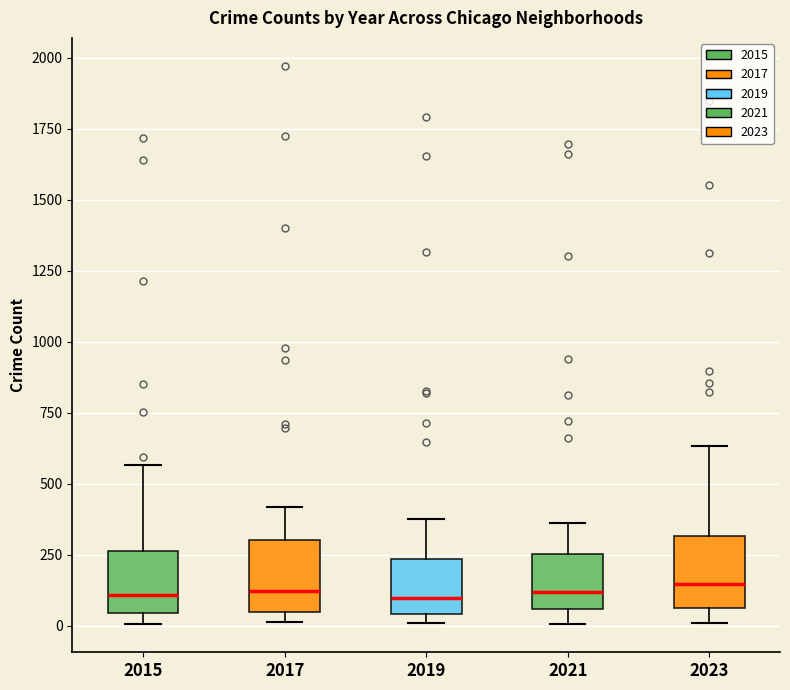

Reading left to right, read every box against the y-axis: the position of its median line, the range the box covers, and the ends of its whiskers. The values are not printed on the chart, so give them approximately, as read against the axis.

2015: median 100, box 50 to 250, whiskers 0 to 550
2017: median 100, box 50 to 300, whiskers 0 to 400
2019: median 100, box 50 to 250, whiskers 0 to 400
2021: median 100, box 50 to 250, whiskers 0 to 350
2023: median 150, box 50 to 300, whiskers 0 to 650